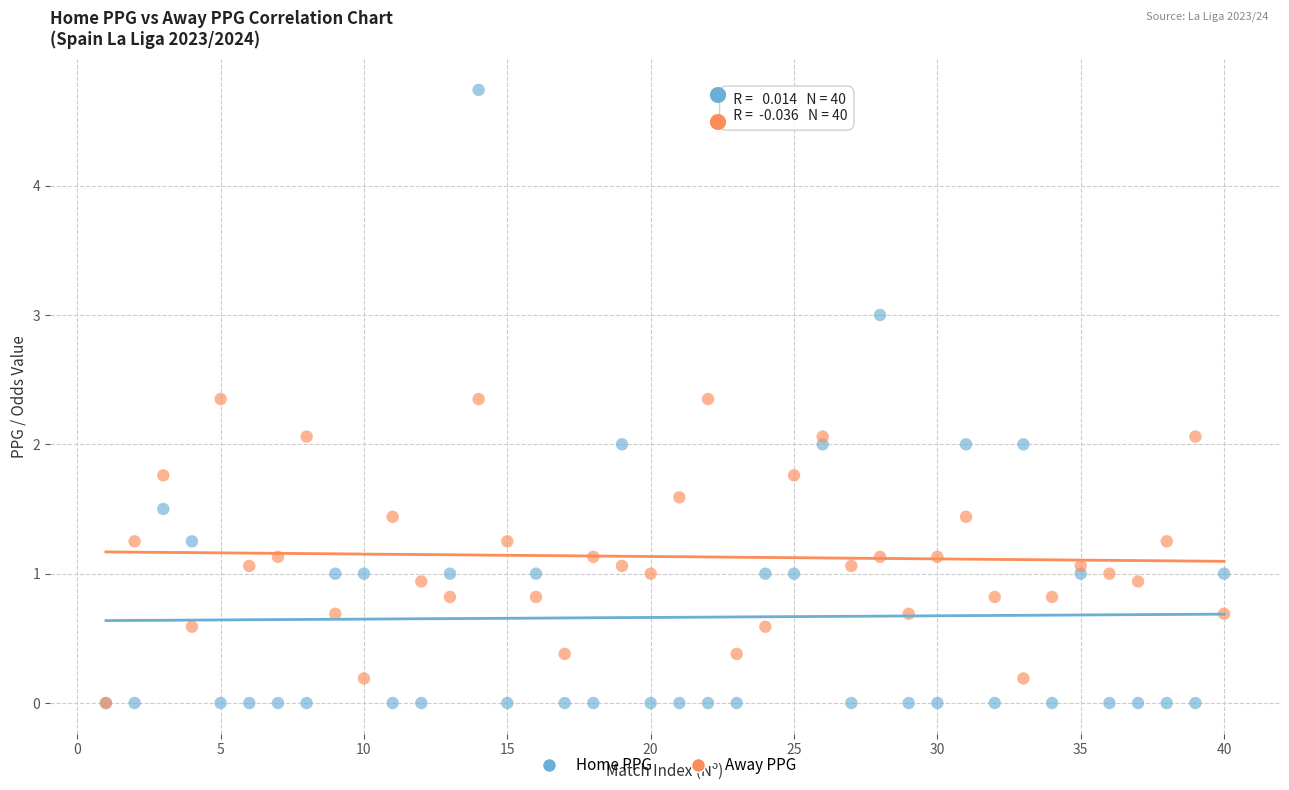

What are all the series names shown in the legend?

Home PPG, Away PPG